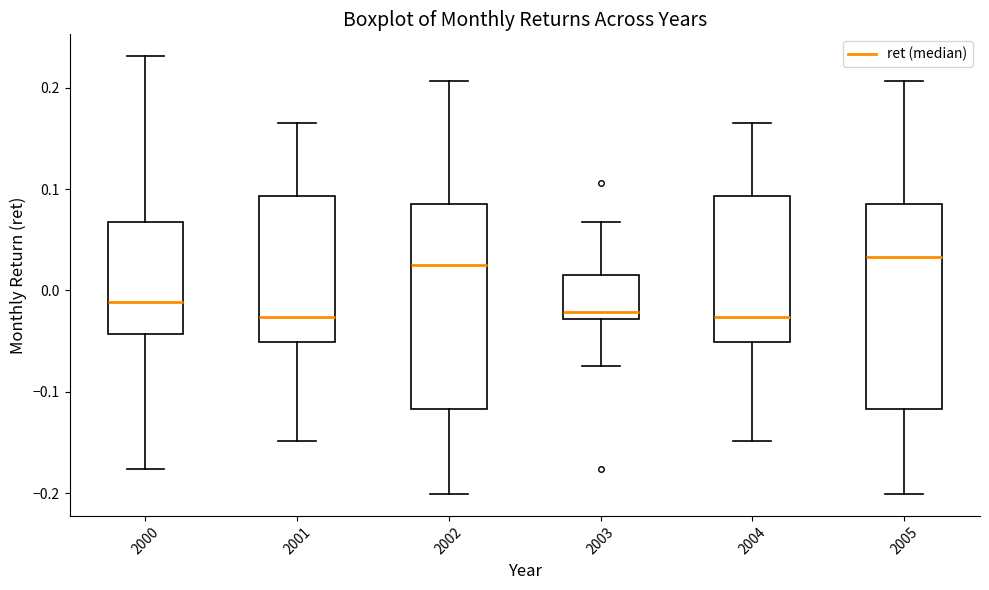

Where does the median line of the box at x = 2003 sit on the y-axis? The values are not printed on the chart, so give them approximately, as read against the axis.

-0.02